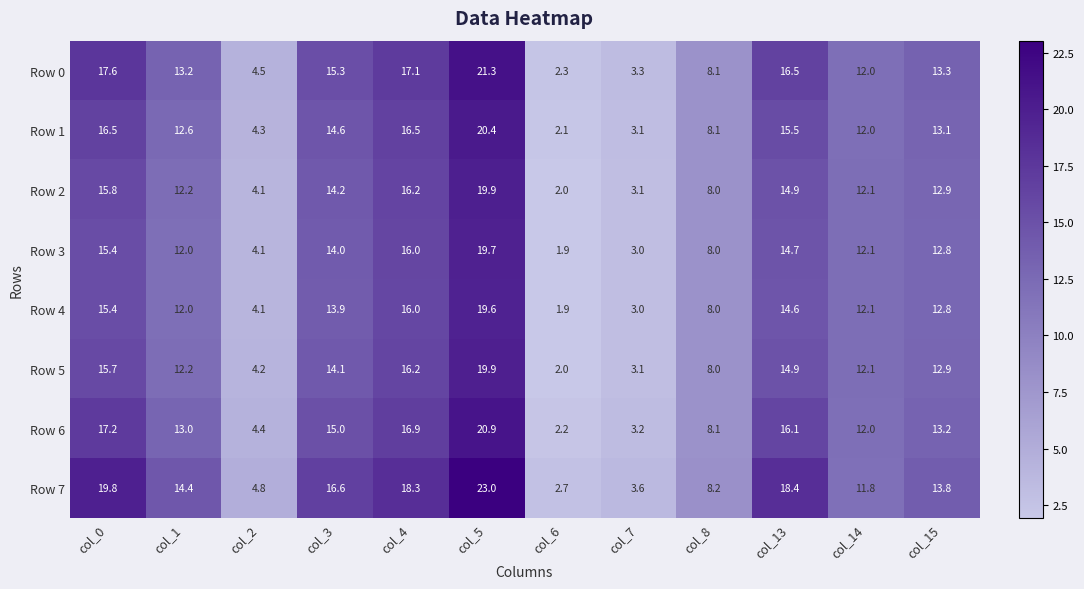

Which series changed the most between col_13 and col_14?

Row 7